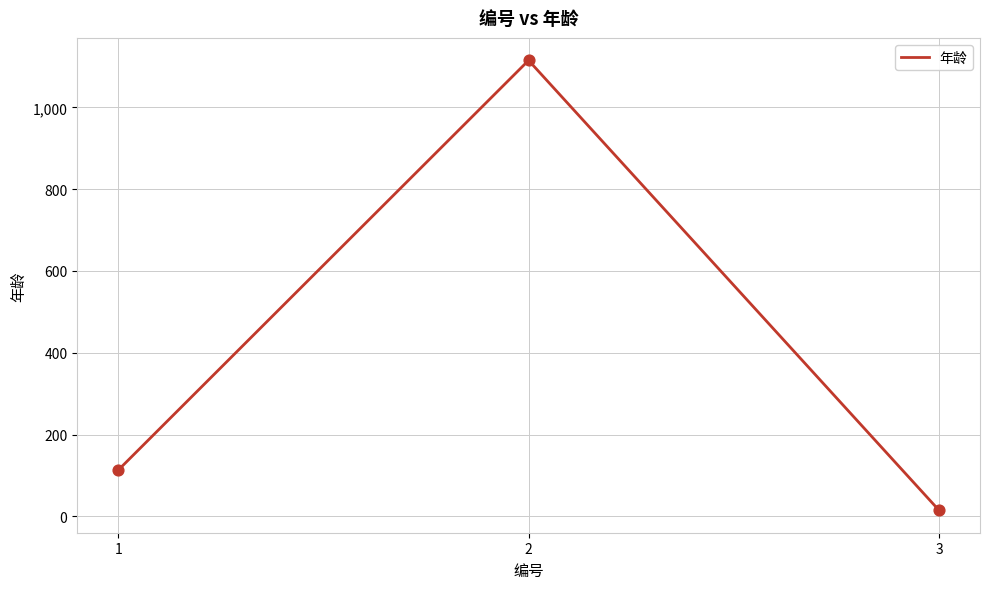

What is the change in value from 1 to 2?

+1002